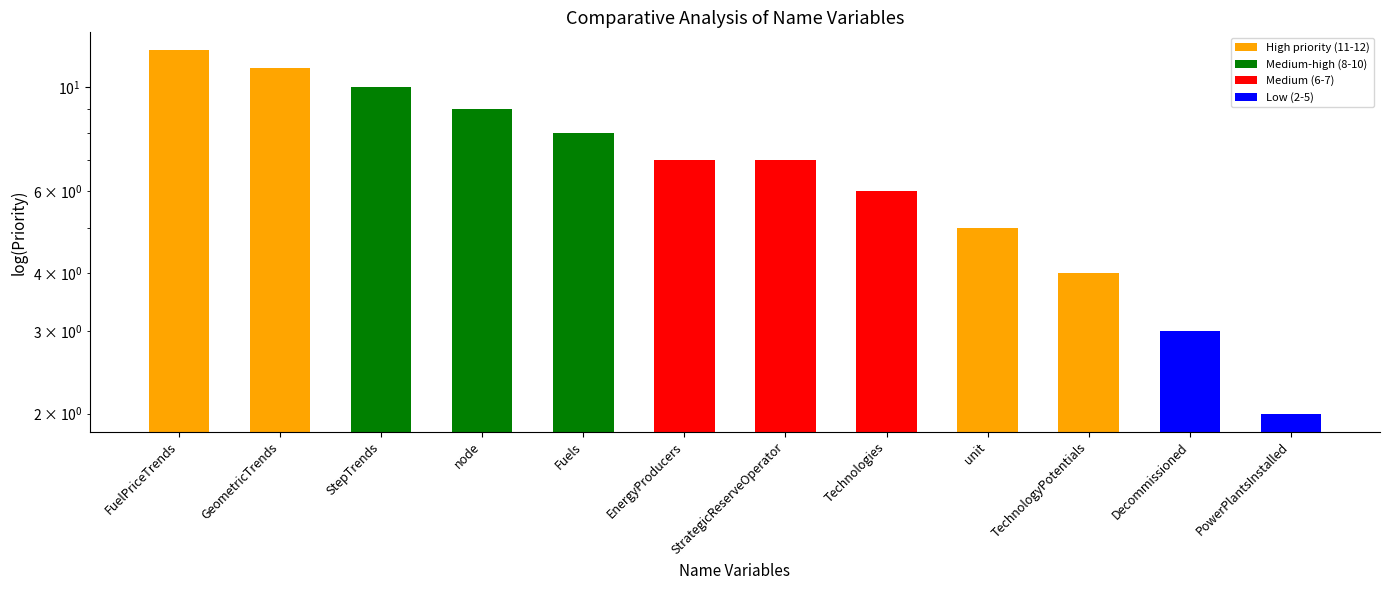

What is the average value?

7